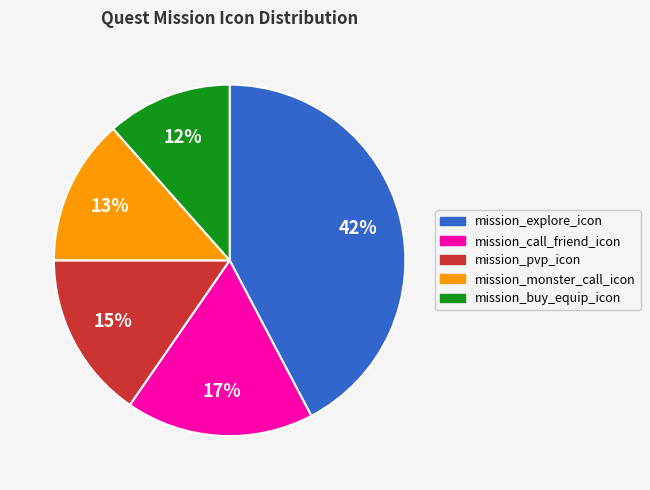

Combined, do mission_pvp_icon and mission_monster_call_icon account for over 50%?

No